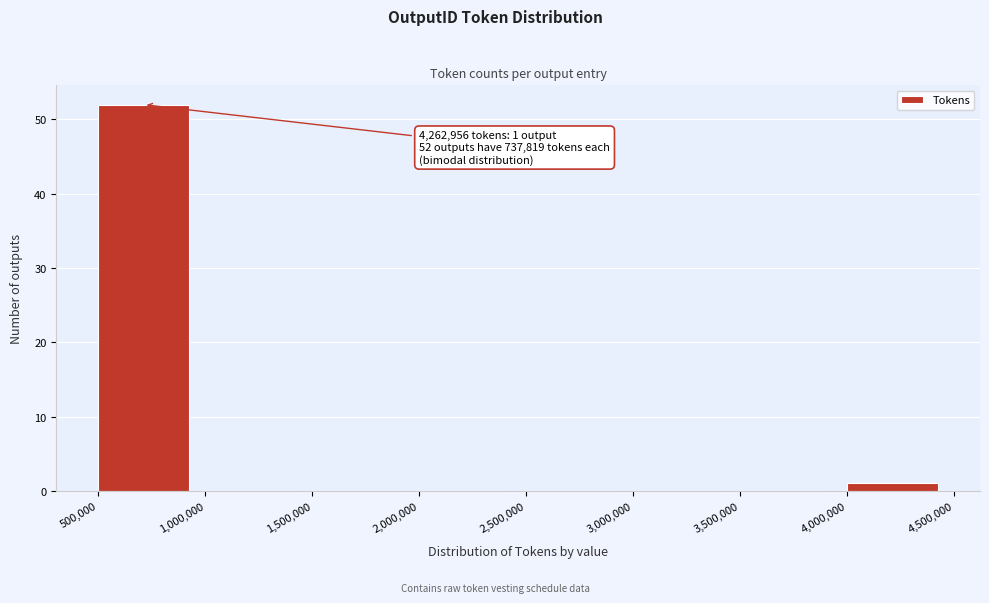

Over which range of the x-axis is the bar tallest?

500,000 to 1,000,000